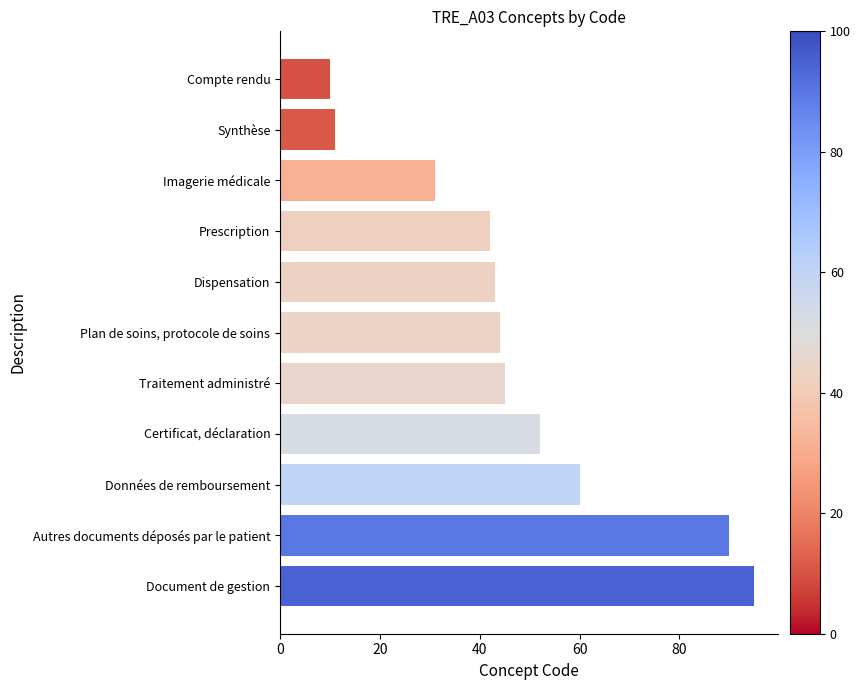

What is the change in value from Synthèse to Traitement administré?

+34